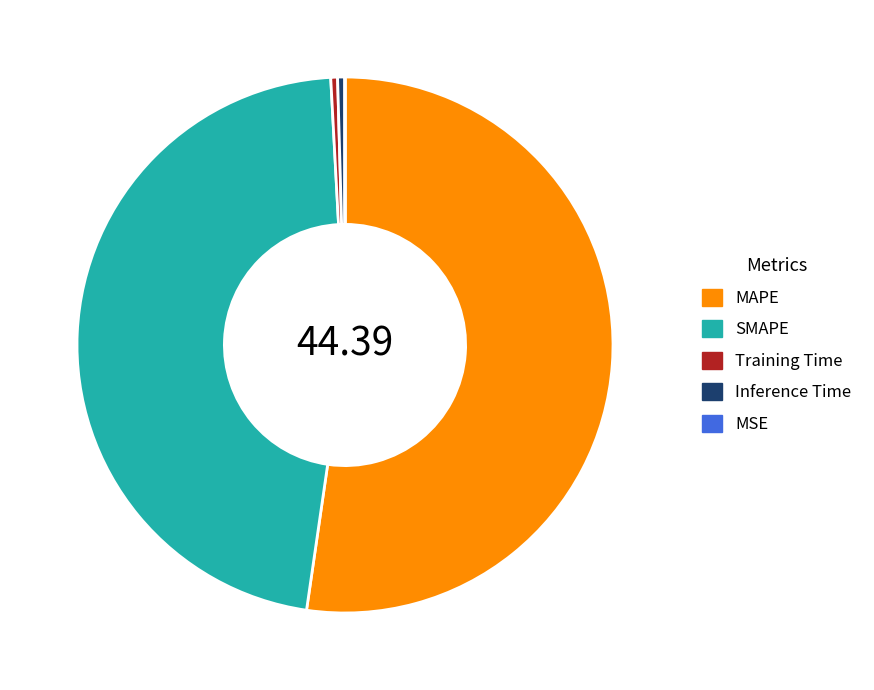

Which category has the biggest portion of the pie?

MAPE